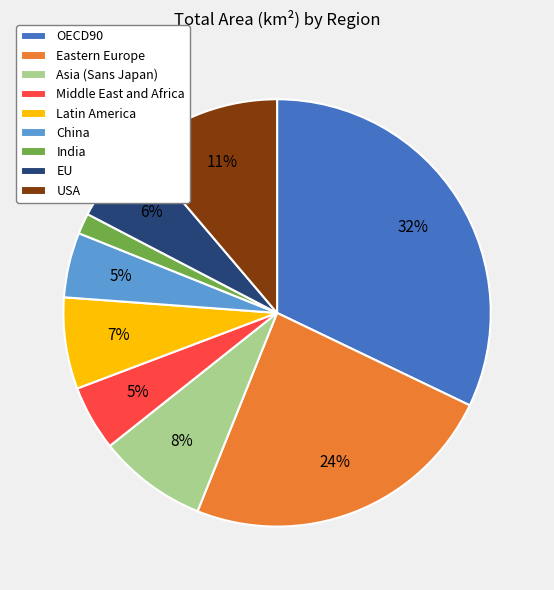

To the nearest percent, what percentage of the pie is Eastern Europe?

24%